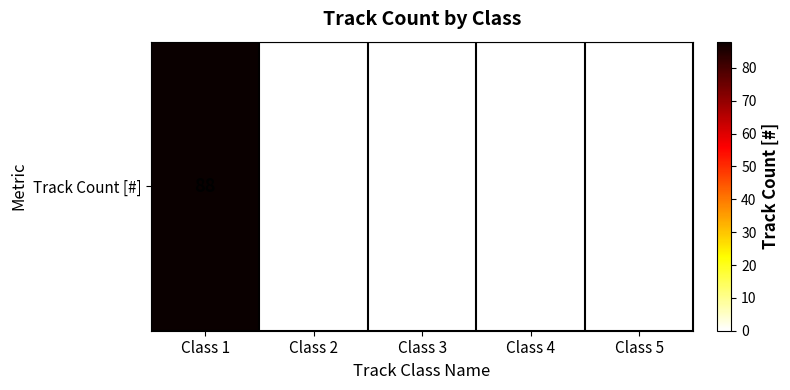

Reading left to right, list all the values displayed in this chart.

88	0	0	0	0